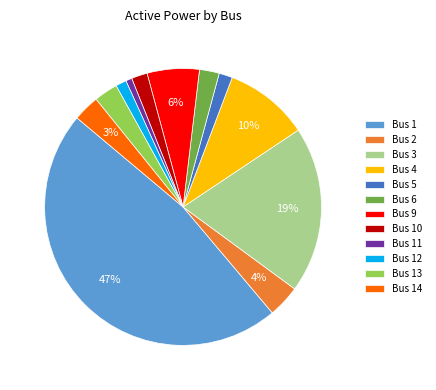

To the nearest percent, what is the difference between the Bus 3 and Bus 9 slice percentages?

13%